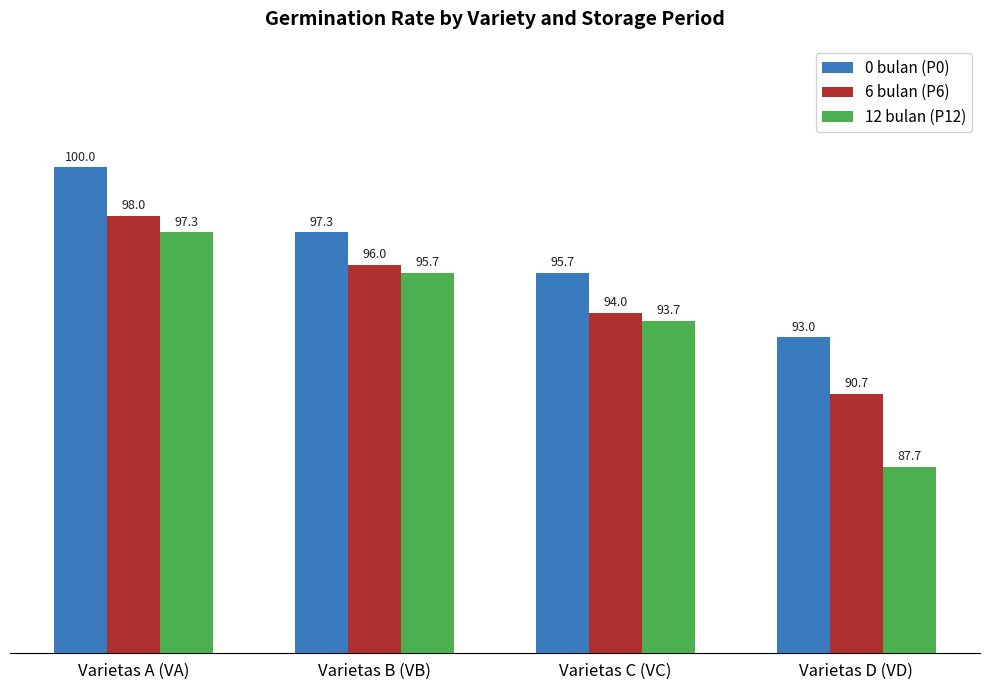

At which category is the sum across all series the highest?

Varietas A (VA)